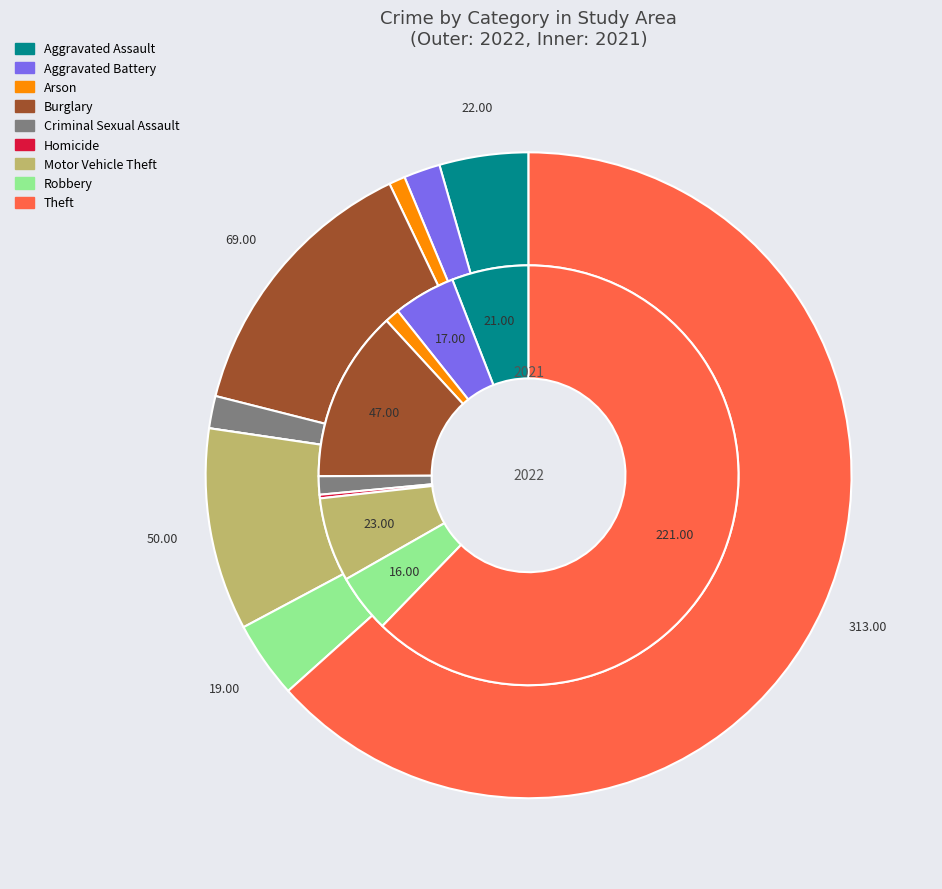

Rank the series at 5 from lowest to highest value.

values_2022, values_2021